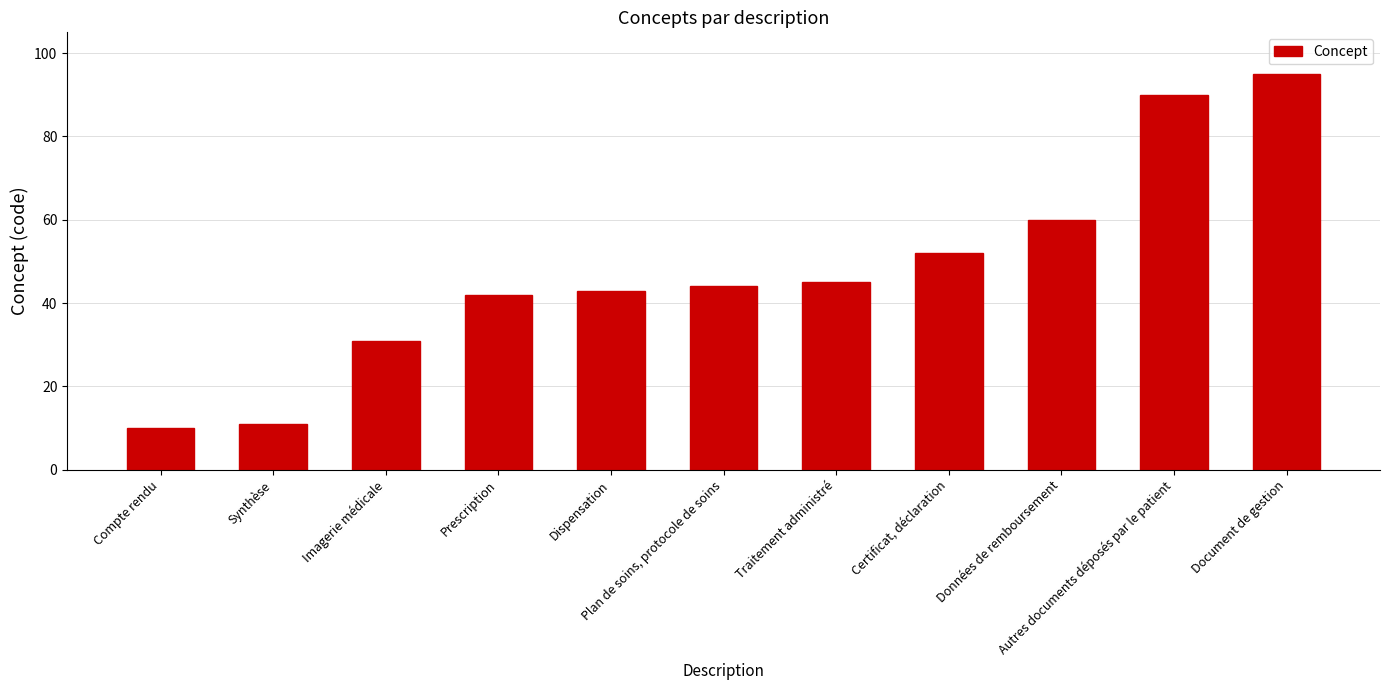

What is the minimum value shown in the chart?

10